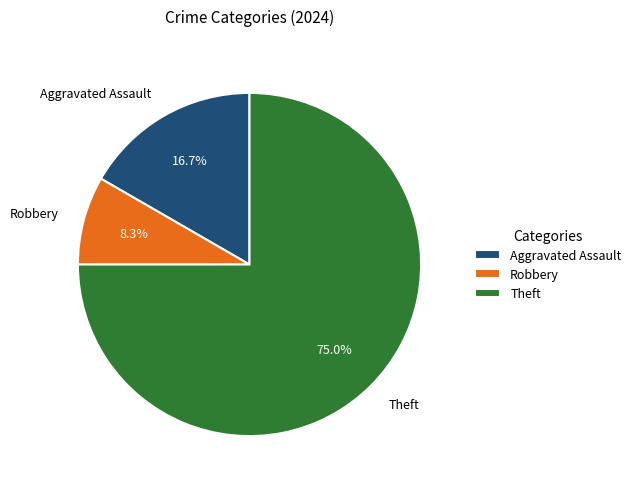

Is there a majority slice in this chart?

Yes